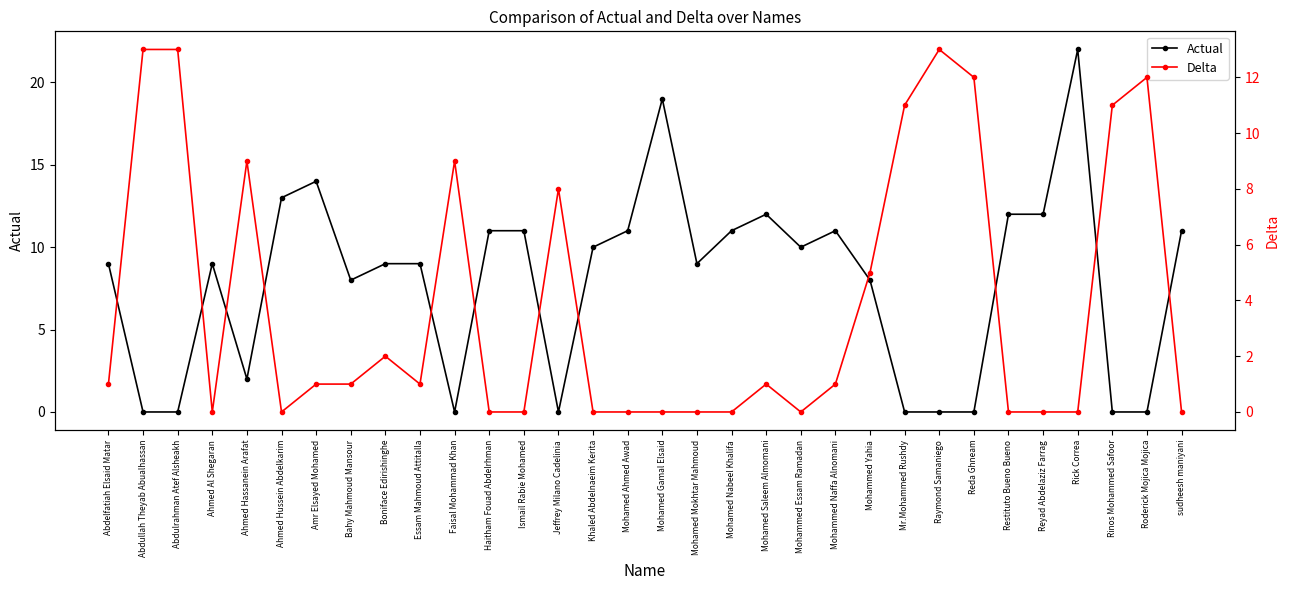

True or false: Delta and Actual cross at least once.

True